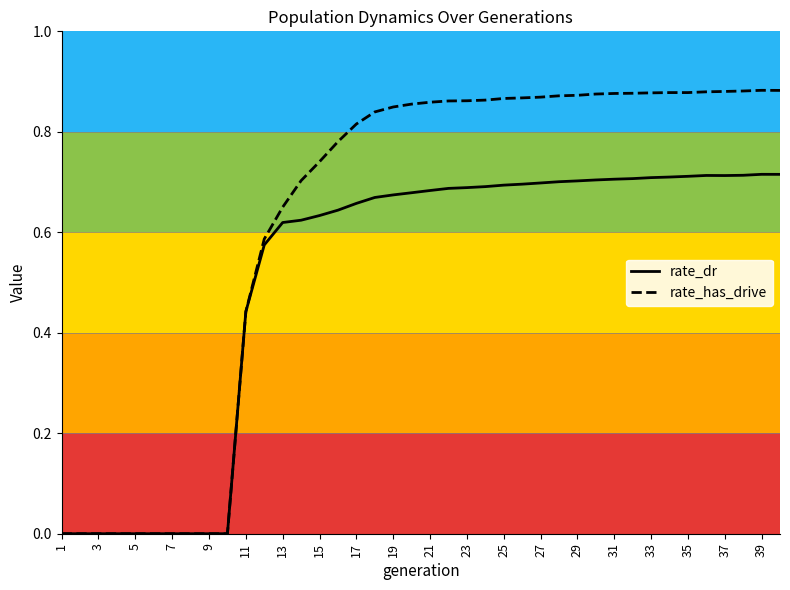

Which series has the largest total across all categories?

rate_has_drive